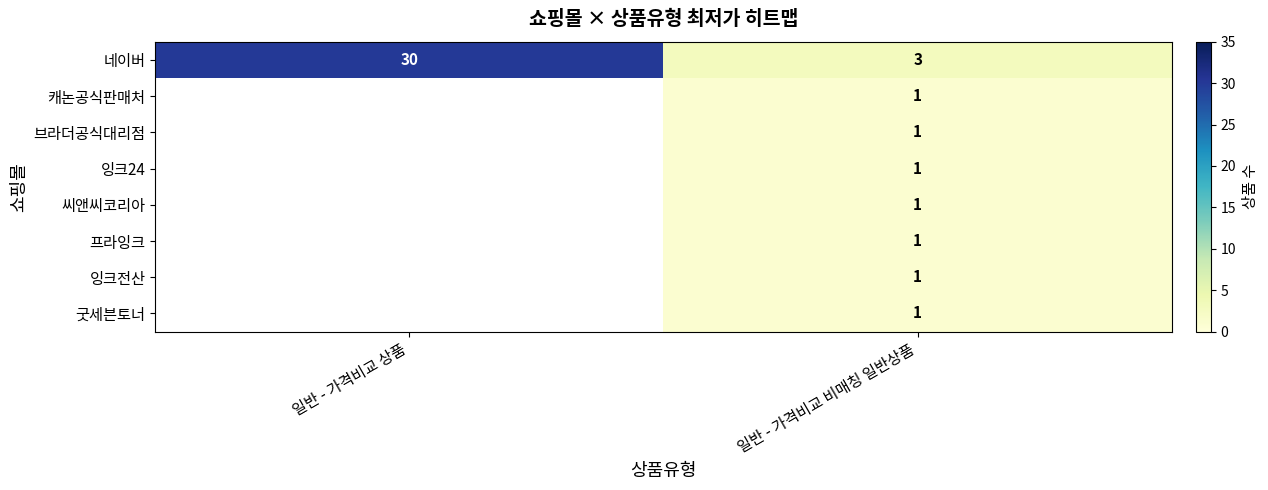

Is it true that 캐논공식판매처 equals 2 at 일반 - 가격비교 비매칭 일반상품?

False